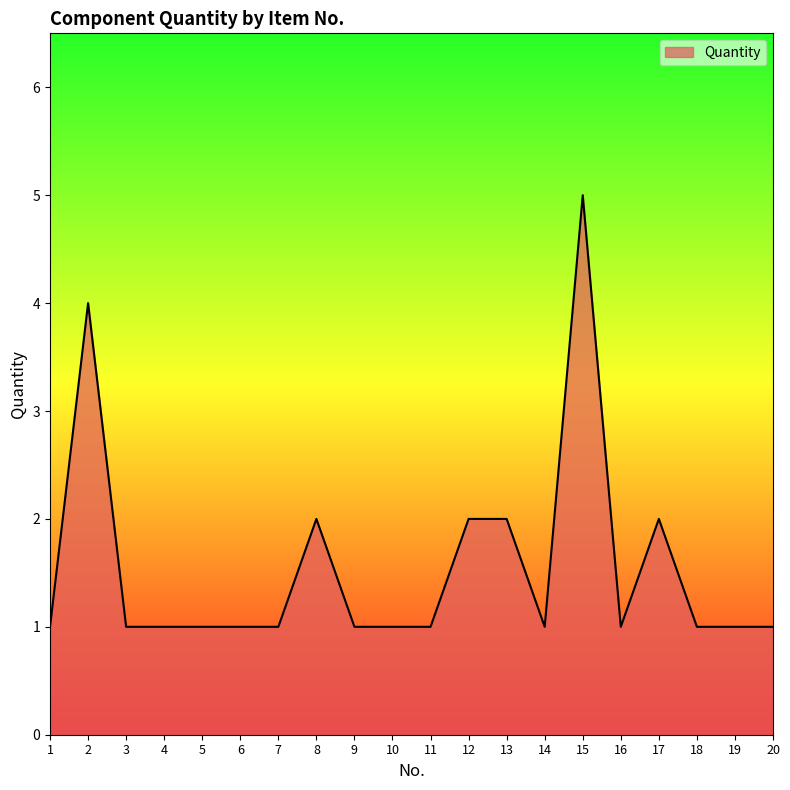

What is the difference between the maximum and minimum values?

4